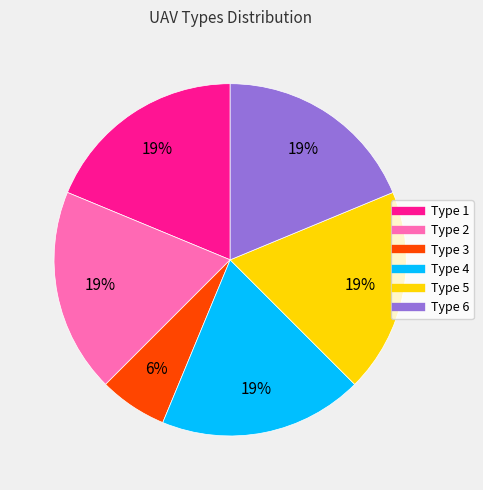

Is it true that Type 5 is 19% of the pie?

True